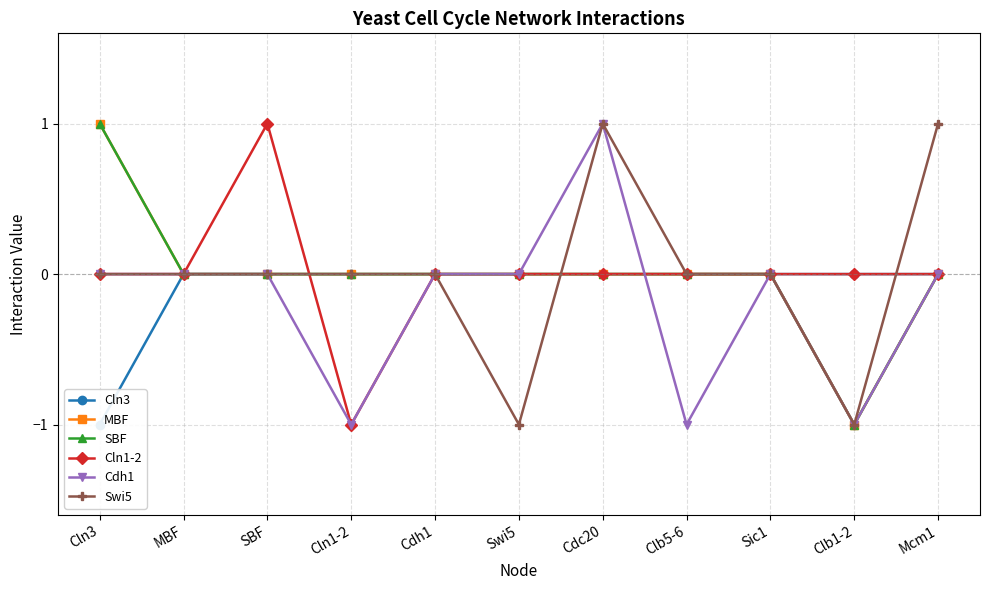

Which series has the largest range (max minus min)?

MBF